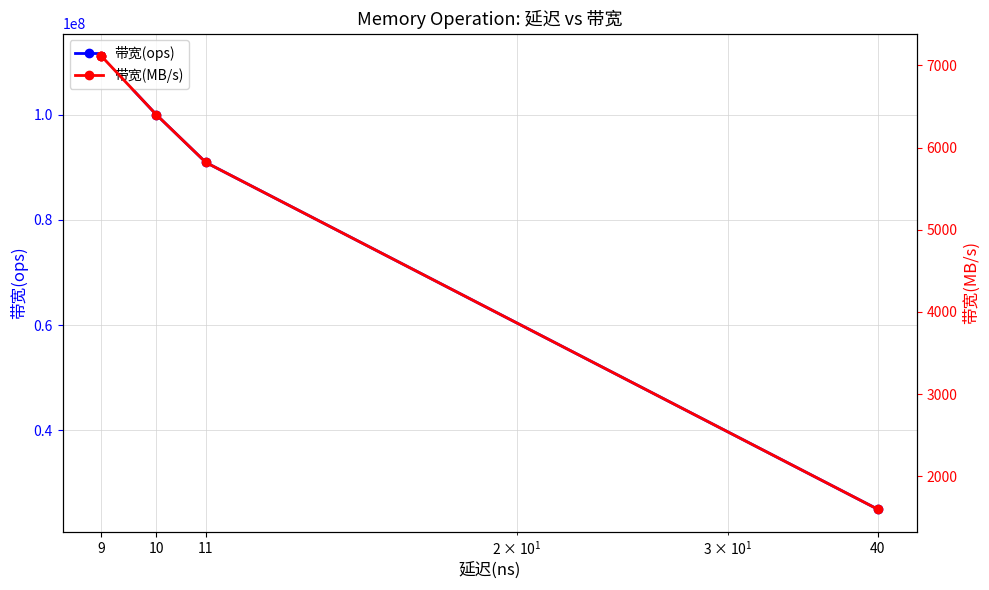

List the series in order of their overall mean, lowest first.

带宽(MB/s), 带宽(ops)